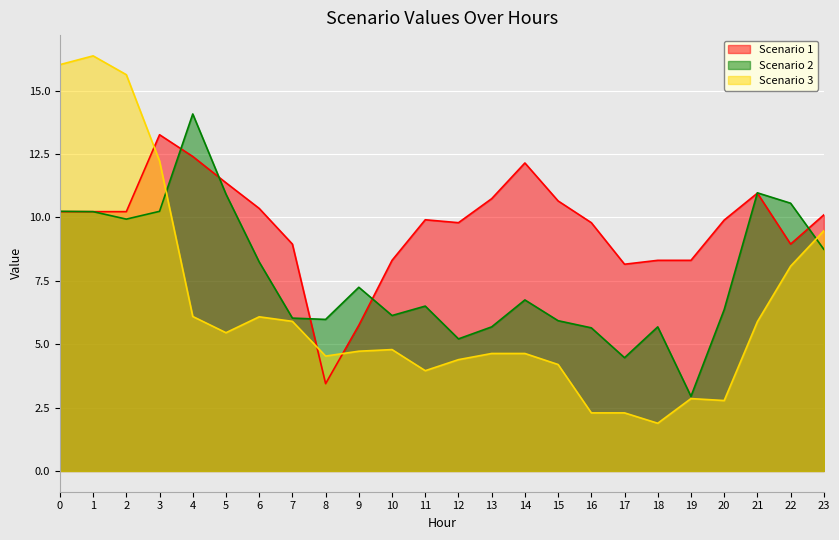

Count the number of categories in the chart.

24